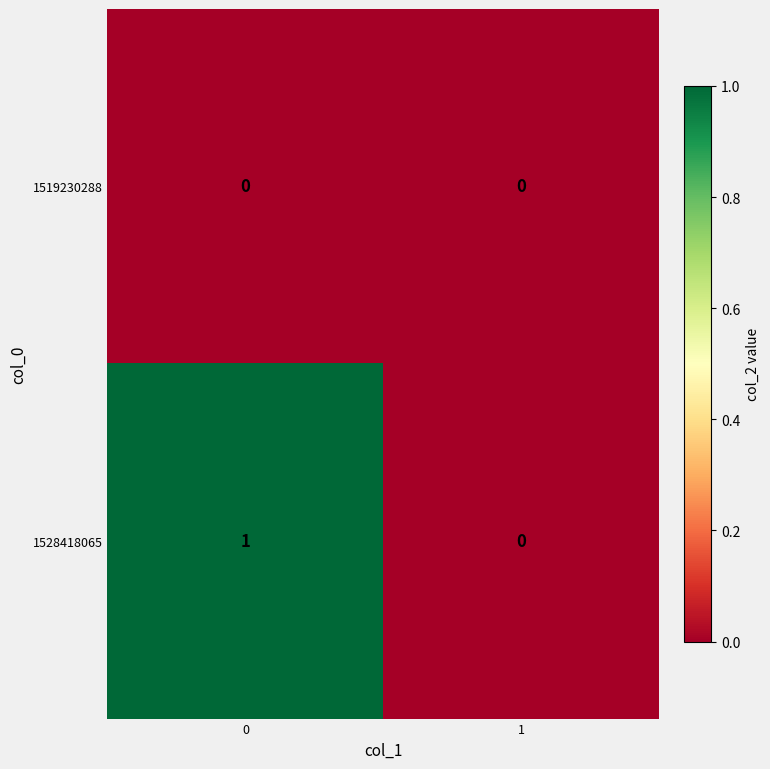

Rank the series at 0 from lowest to highest value.

1519230288, 1528418065